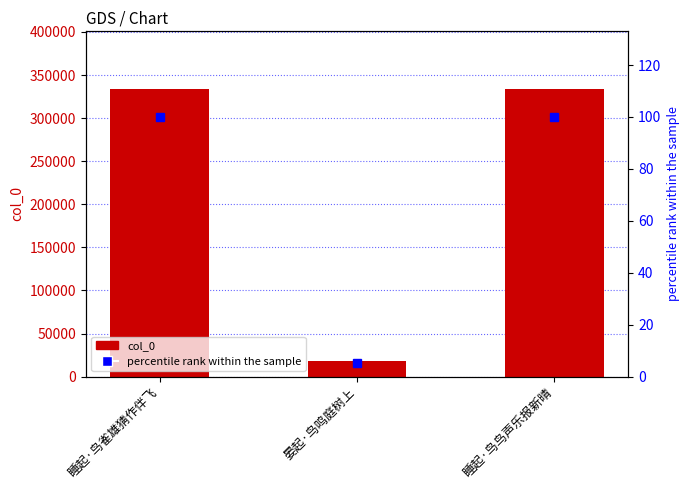

List the series in order of their overall mean, lowest first.

percentile rank within the sample, col_0